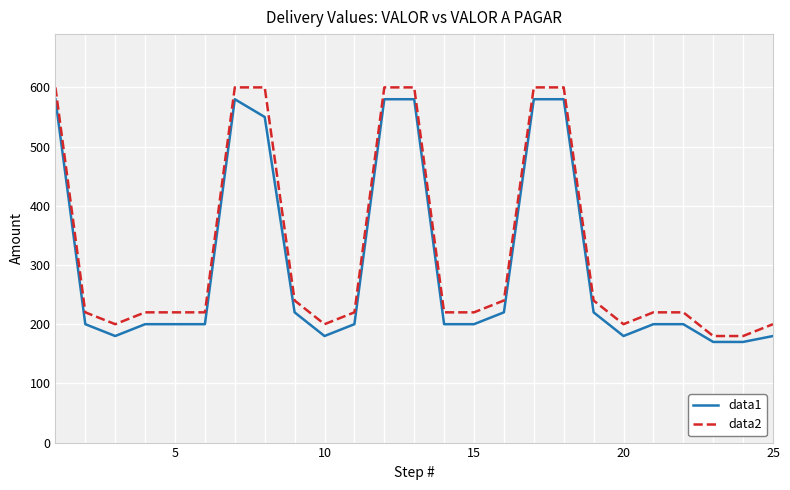

What is the smallest value displayed?

170